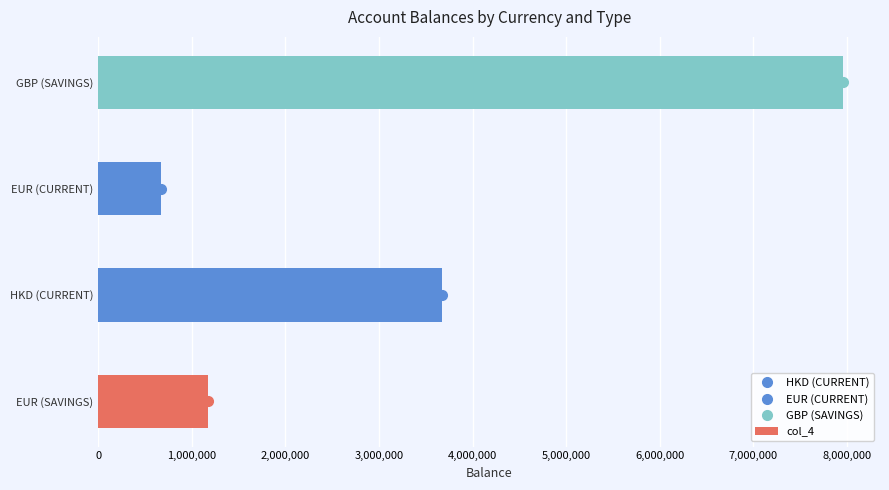

How many values are below 3670489?

2